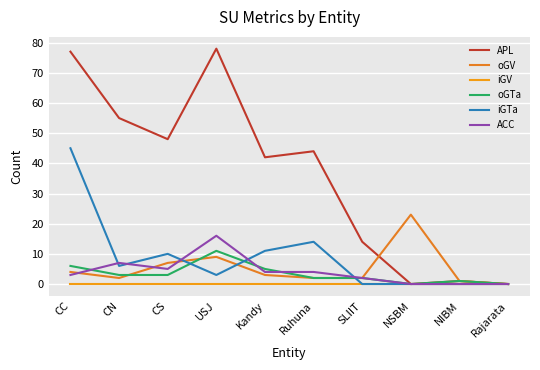

How many lines are shown in the chart?

6